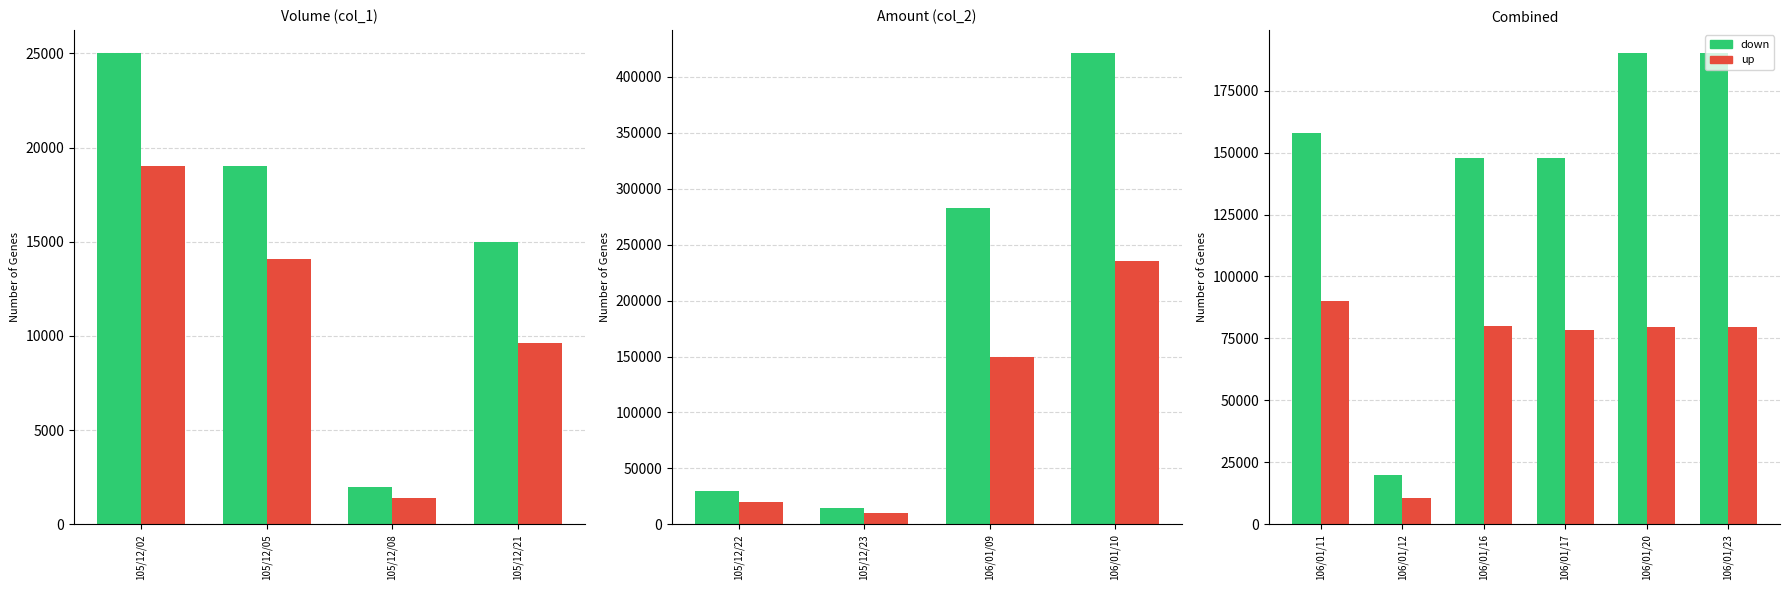

What is the value of the col_1 bar at the 3rd from the left?

148000